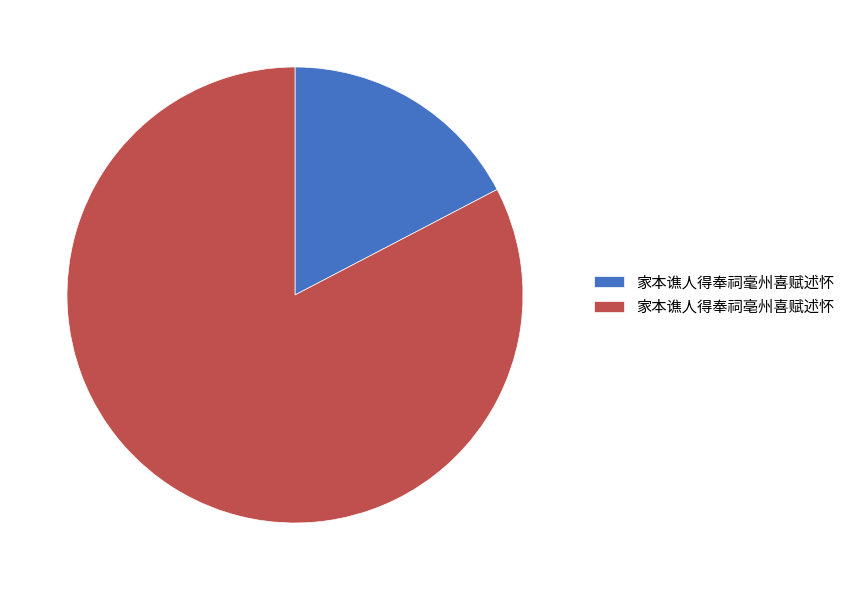

Do 家本谯人得奉祠亳州喜赋述怀 and 家本谯人得奉祠毫州喜赋述怀 together represent more than half of the pie?

Yes